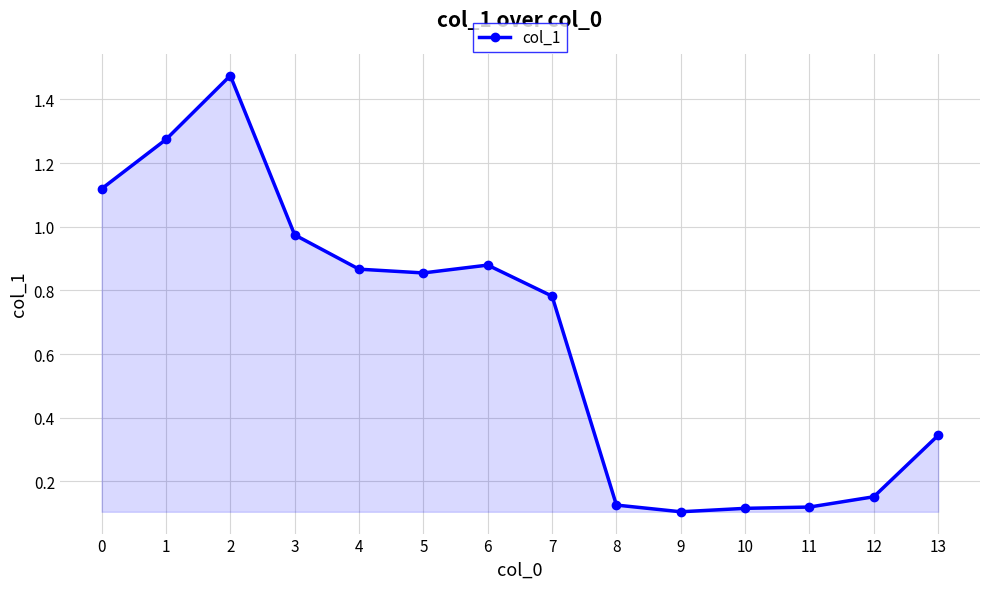

At which category does the data reach its first local peak?

2